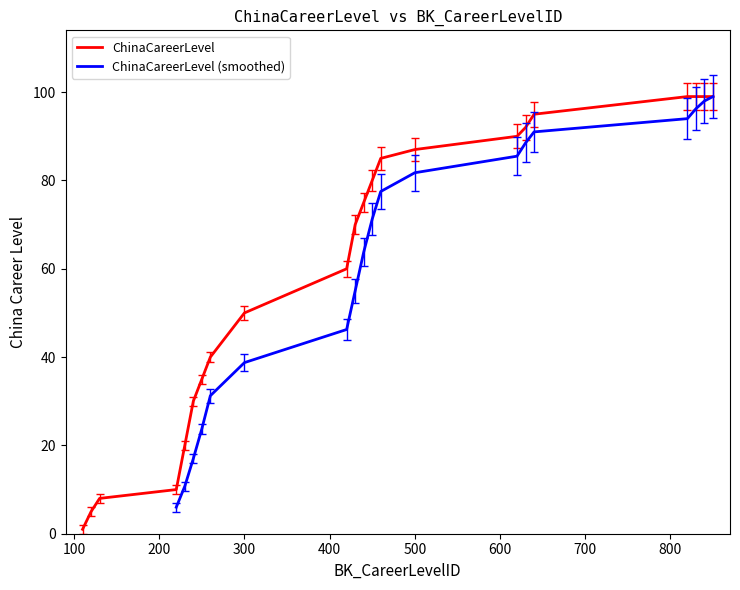

List the labels in order of value, largest first.

820, 830, 840, 850, 640, 630, 620, 500, 460, 450, 440, 430, 420, 300, 260, 250, 240, 230, 220, 130, 120, 110